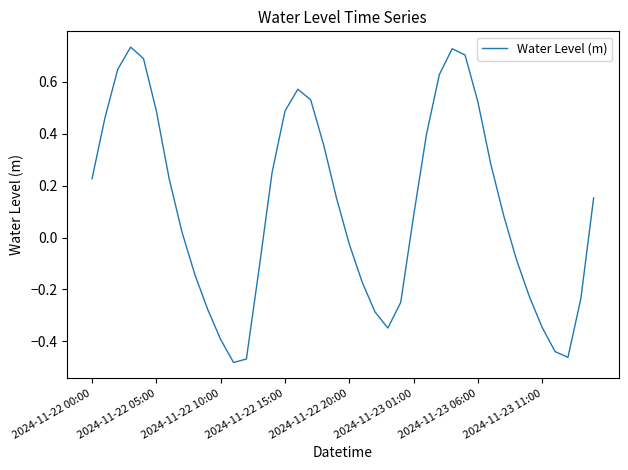

True or false: the data has more than 1 interior local peaks.

True